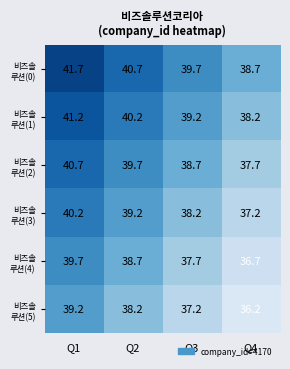

How many categories are shown in the chart?

4